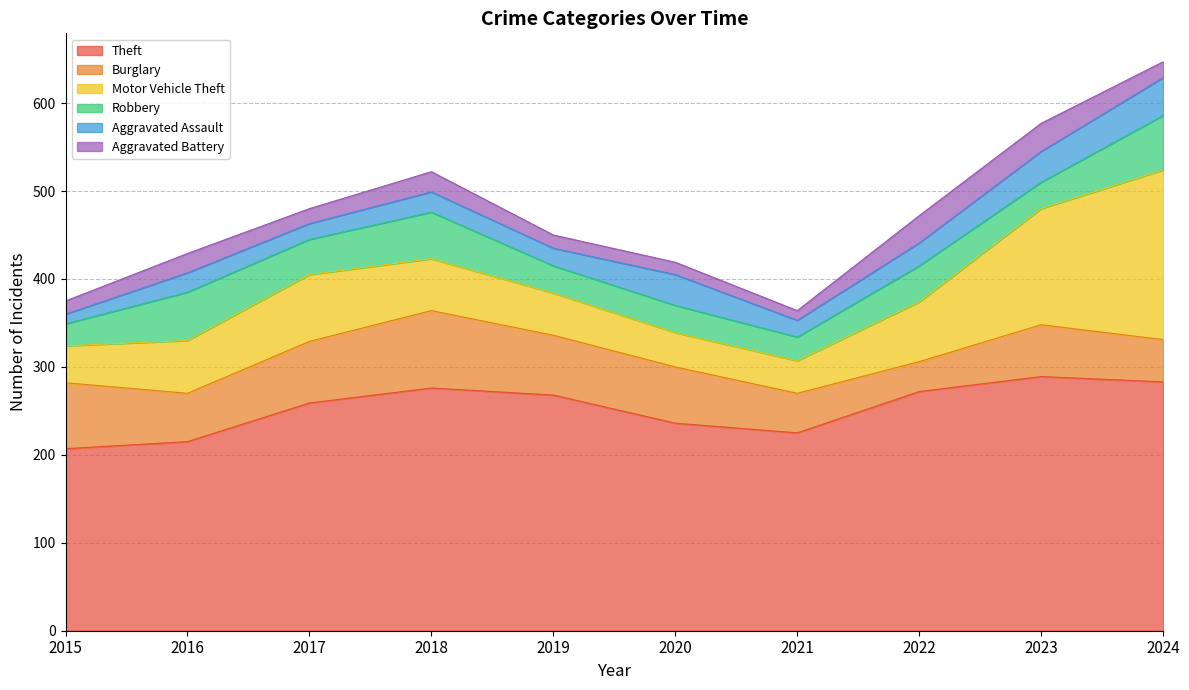

How many interior local peaks does the Motor Vehicle Theft series have?

1